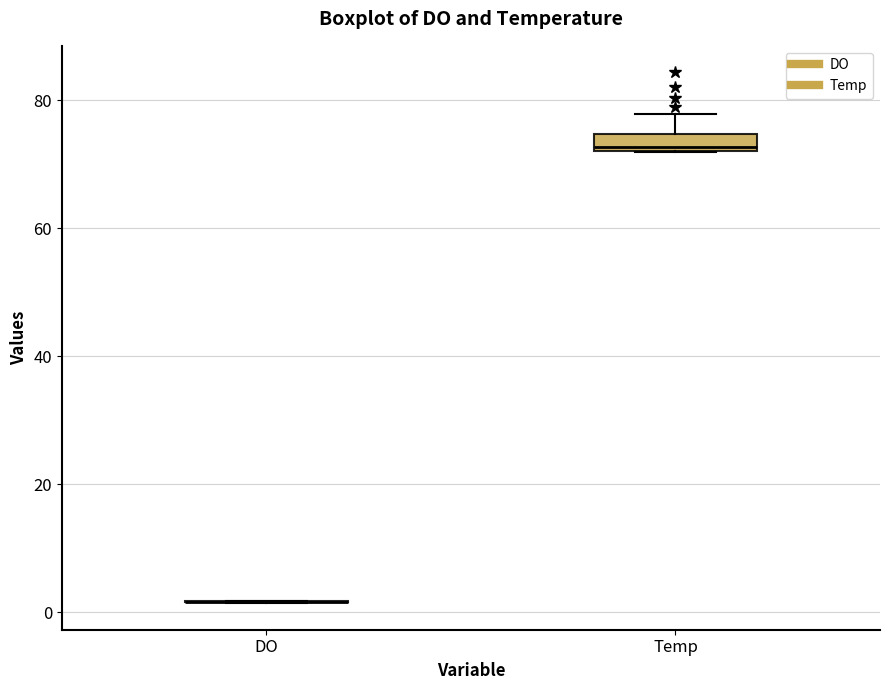

Which box is the tallest, from its lower edge to its upper edge?

Temp